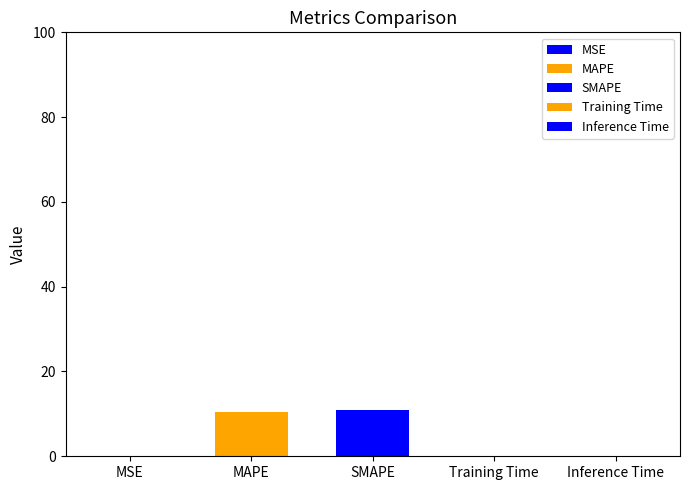

Is it true that the value at Training Time is 0.1?

False